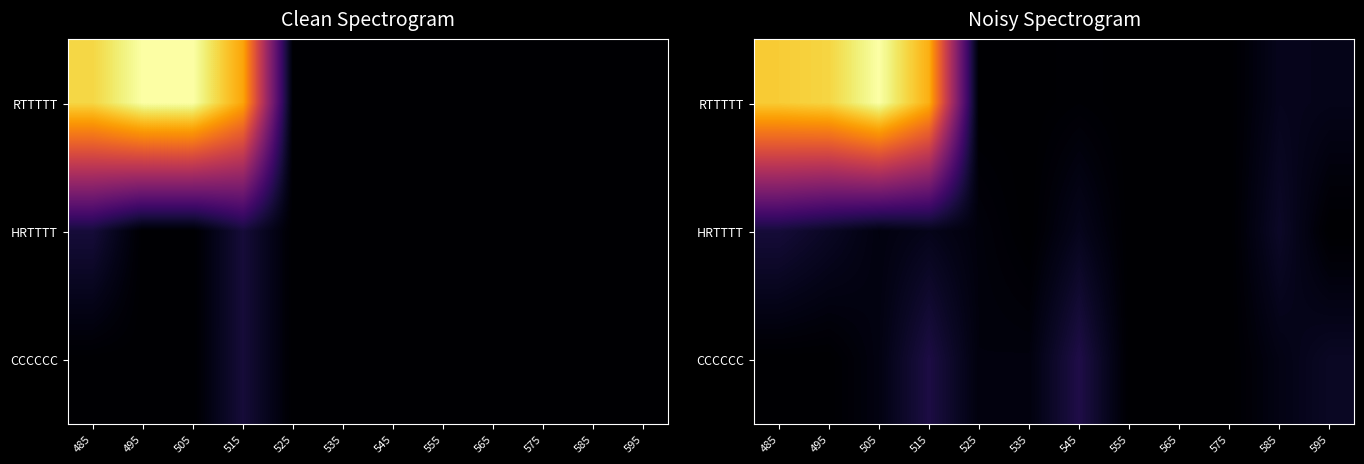

How many values in the RTTTTT series exceed 0?

7